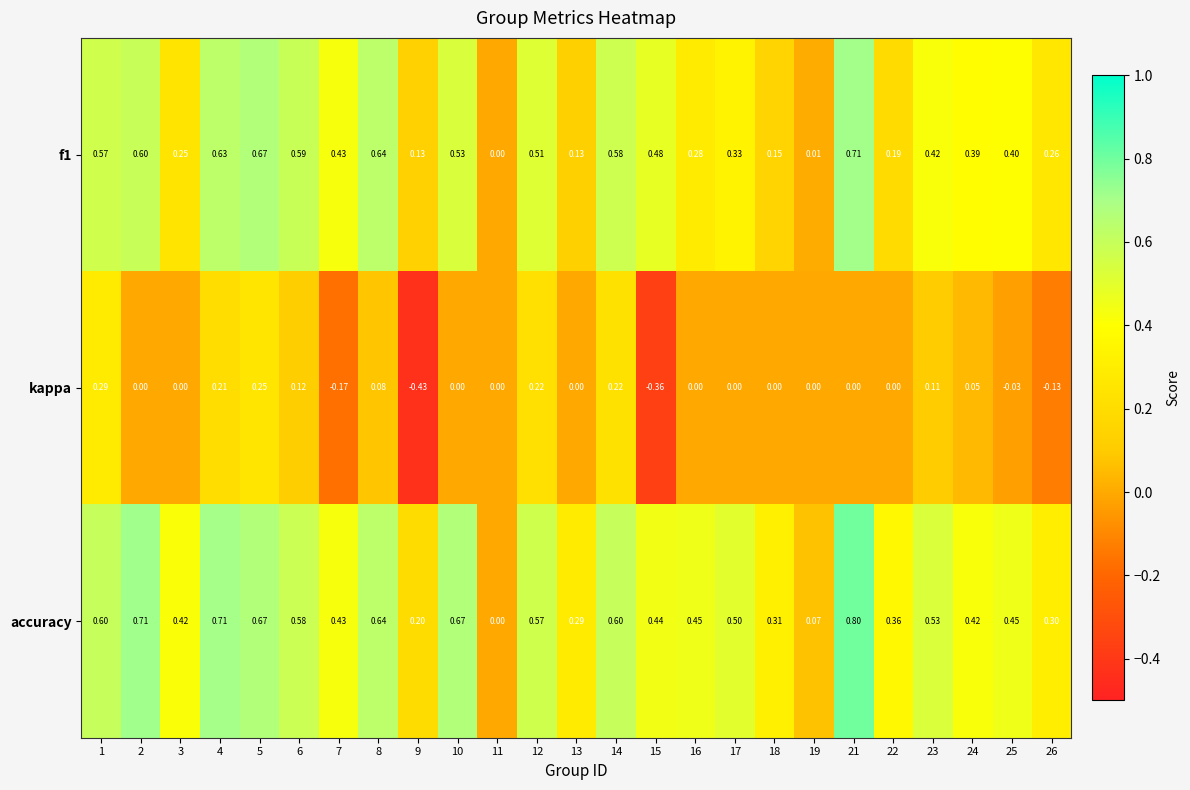

Which series has the largest range (max minus min)?

accuracy